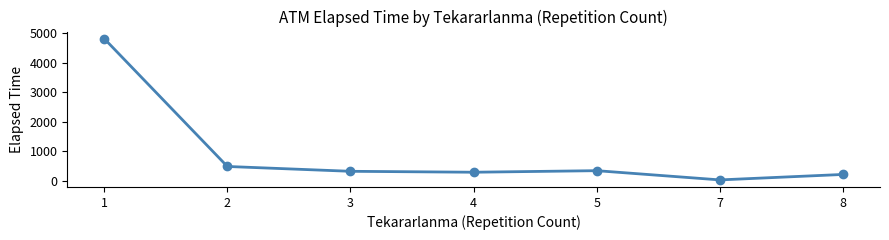

Which category has the highest value across all series?

1